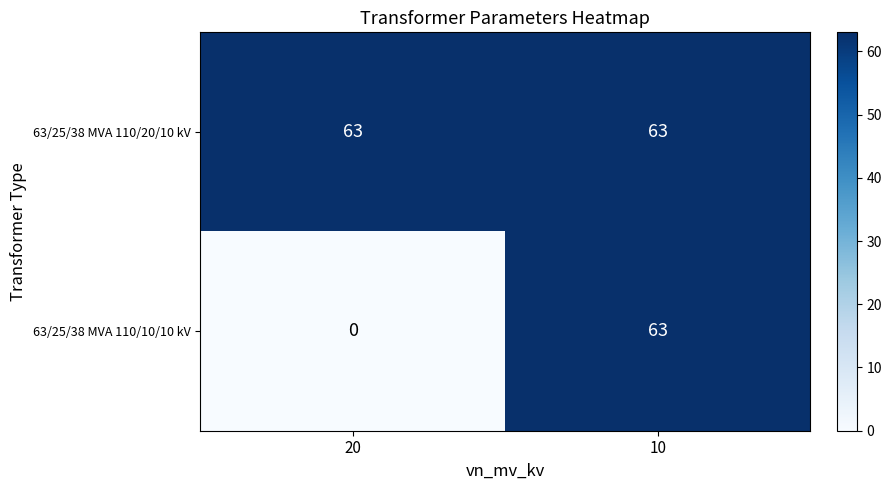

How many categories are shown in the chart?

2